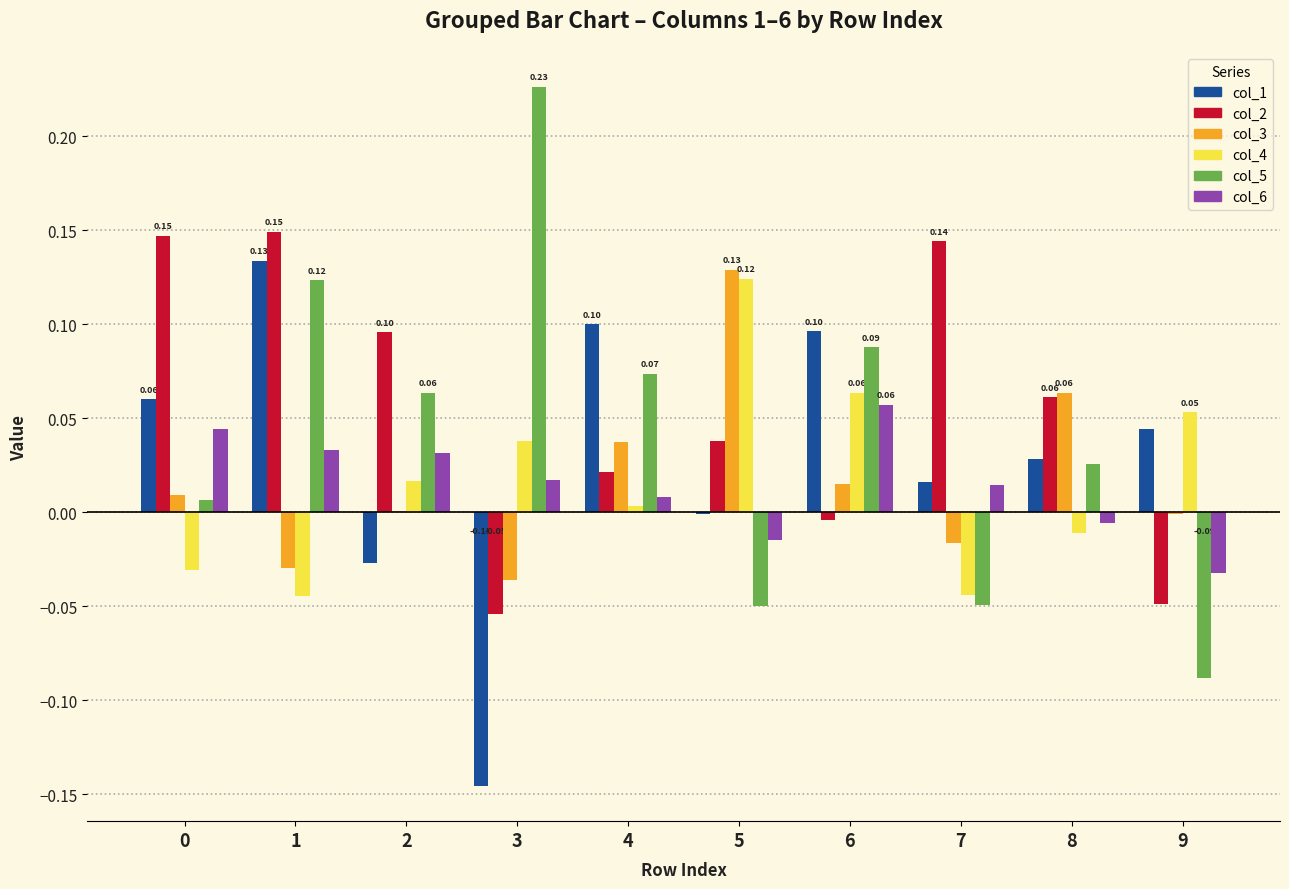

Which category has the highest value in the col_1 series?

1